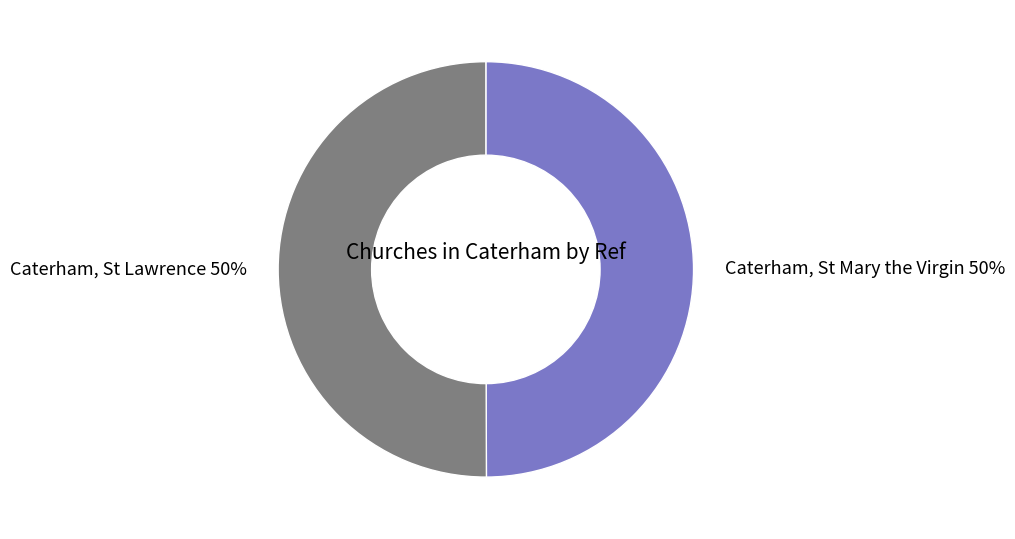

What percentage is the Caterham, St Mary the Virgin slice, to the nearest percent?

50%